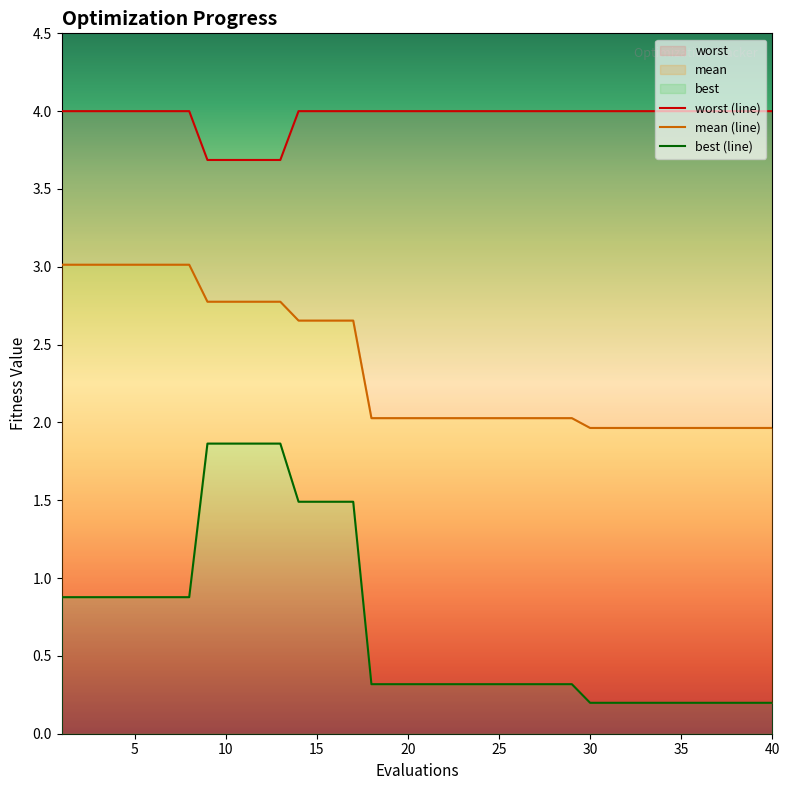

True or false: worst and mean cross at least once.

False